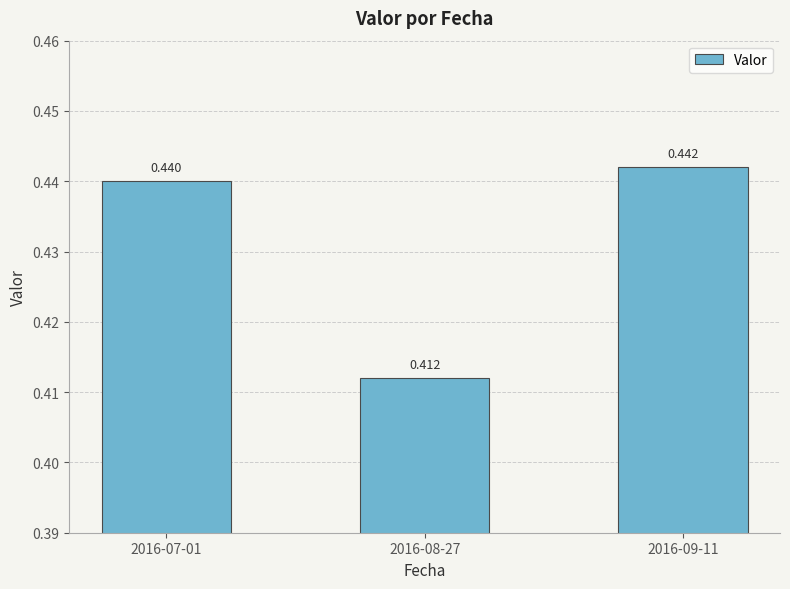

Are the bars grouped side by side (vs. stacked)?

No